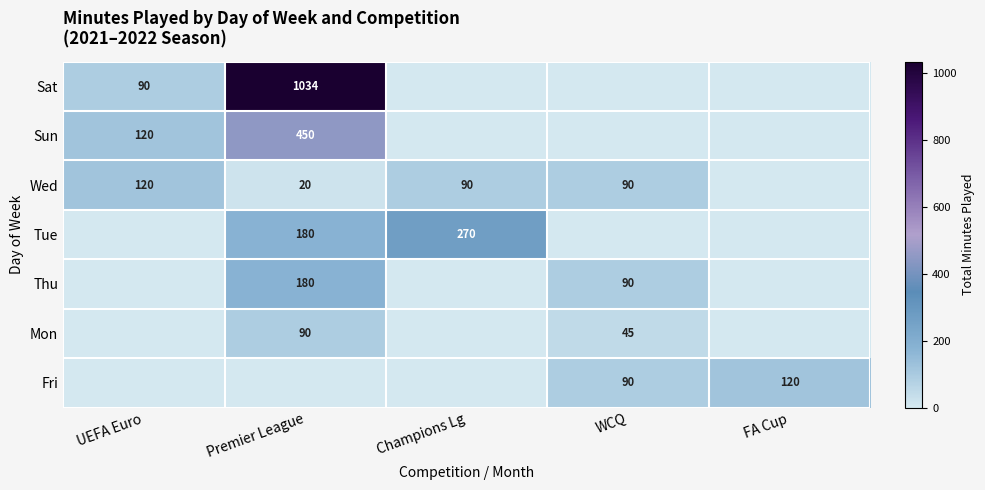

Between FA Cup and Champions Lg, which is larger?

FA Cup